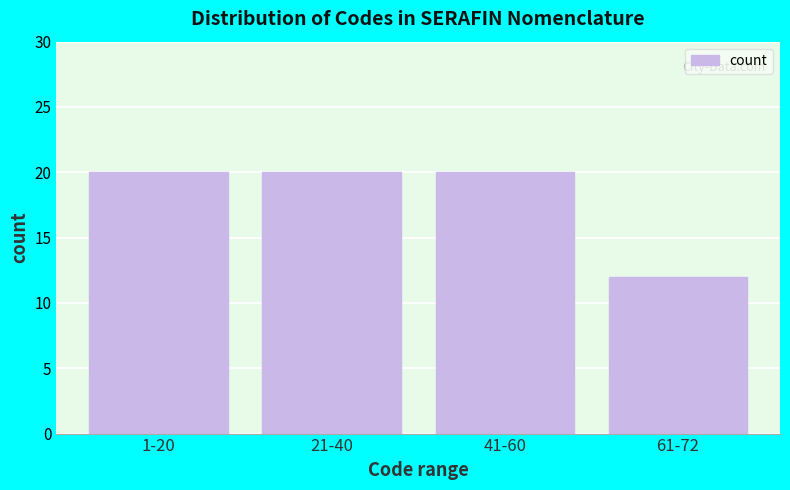

Reading right to left, what are all the values shown in this chart?

12	20	20	20